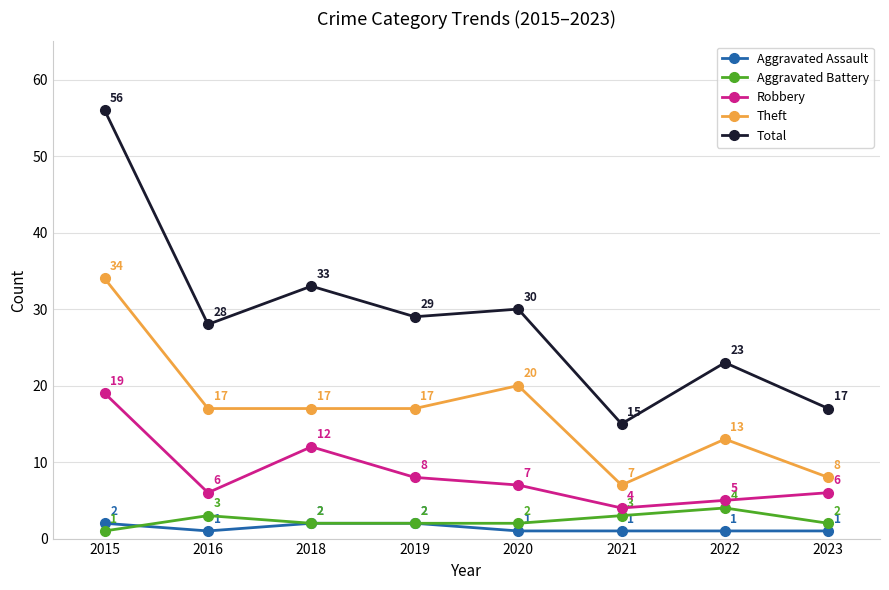

What is the average value of the Aggravated Battery series?

2